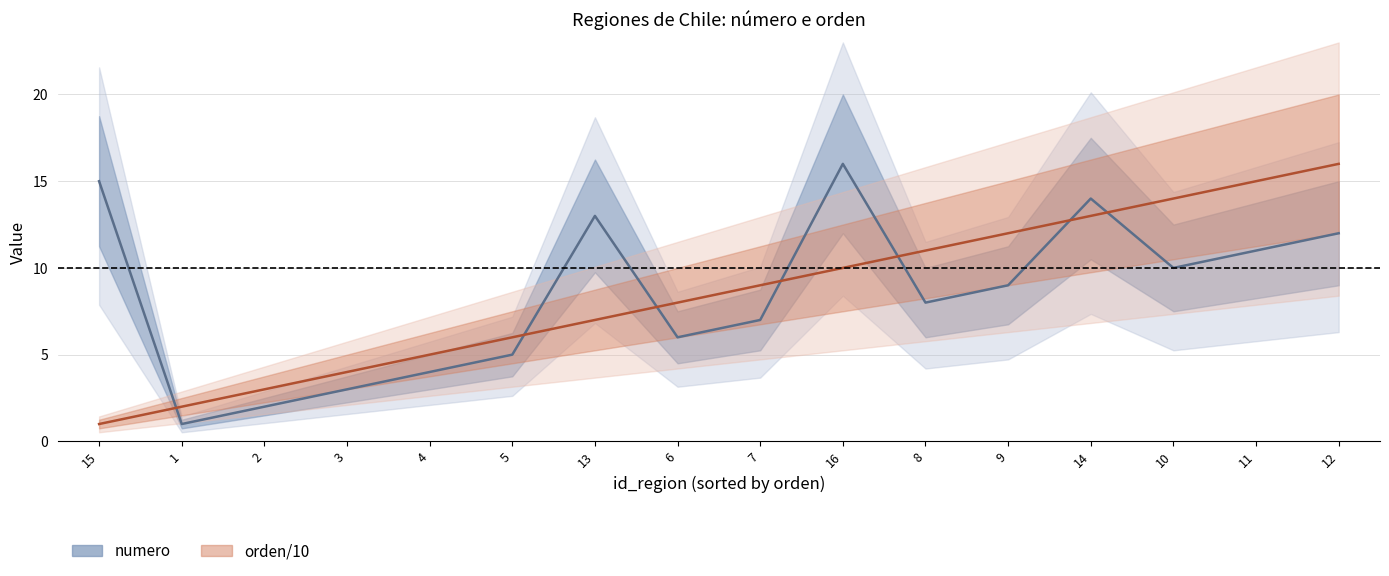

Where is numero nearest to the value 8?

8